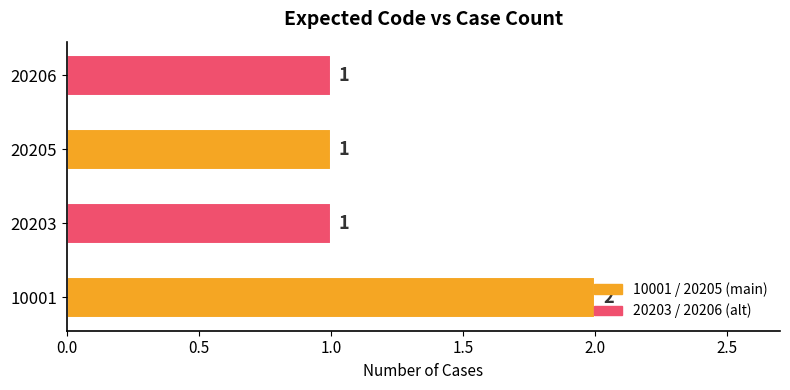

How many values are between 1 and 2?

4